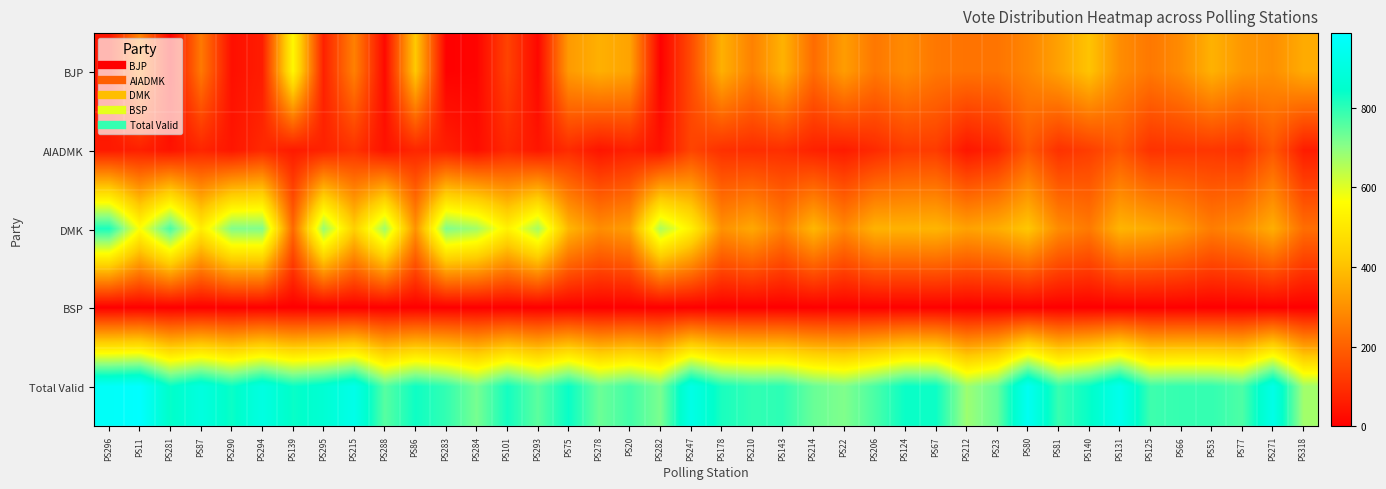

How many series are shown in this chart?

5